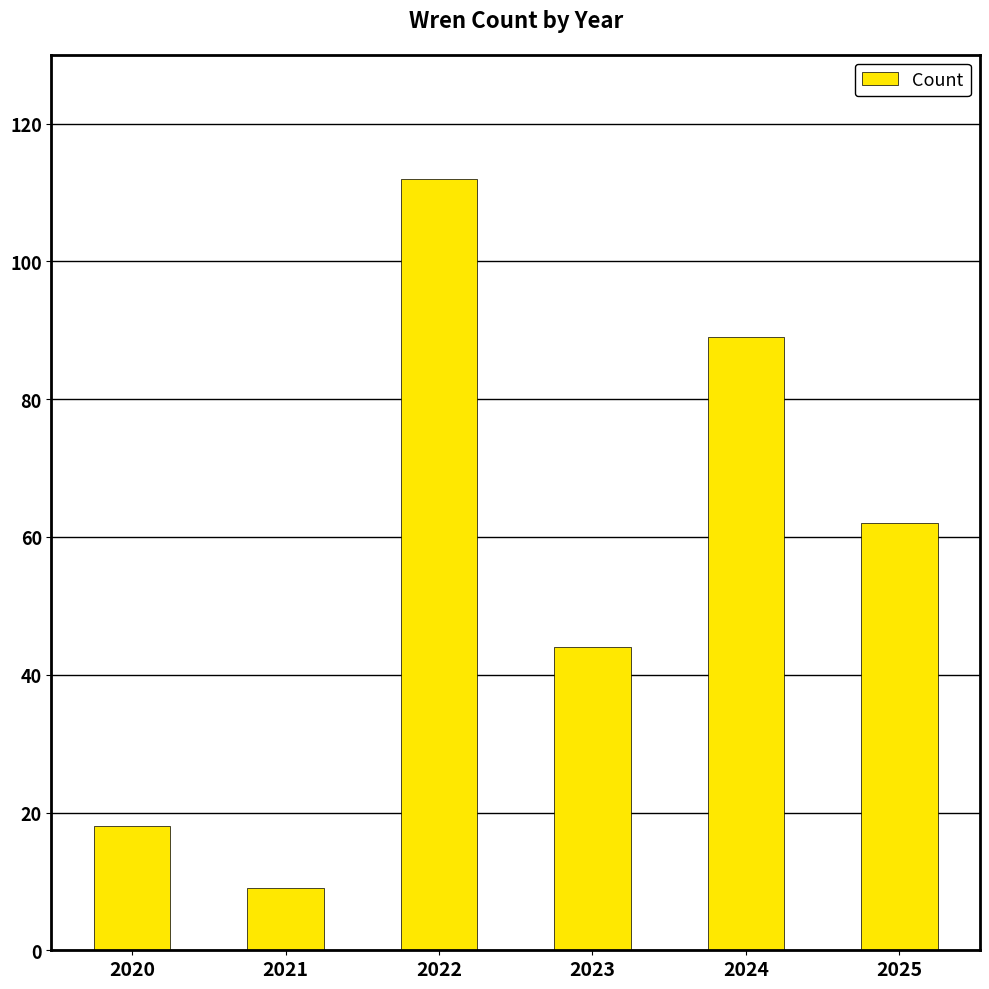

What is the sum of the values at 2025 and 2023?

106